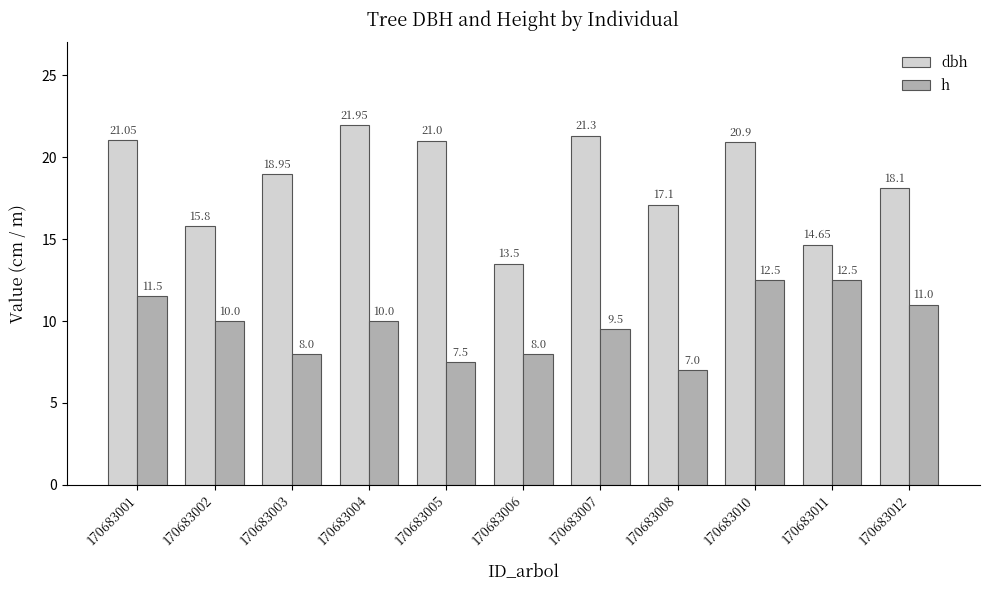

What is the approximate value of h at 170683003?

8.0